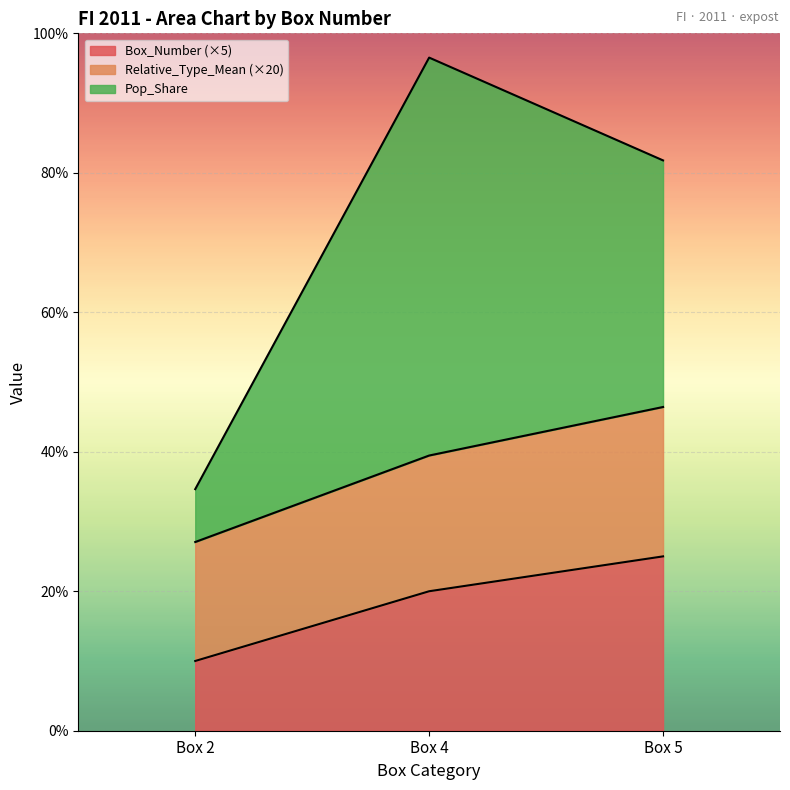

How many lines are shown in the chart?

3